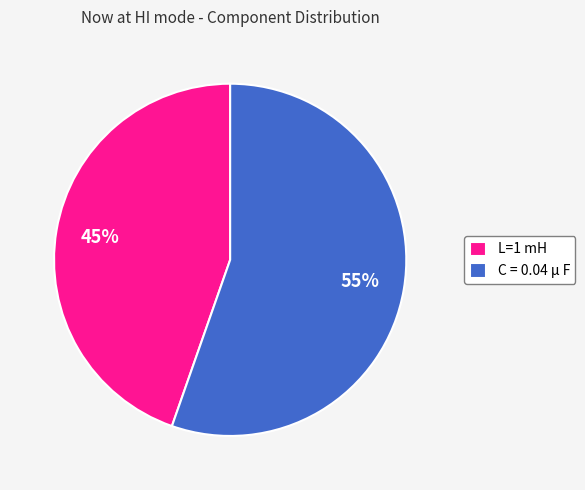

Is L=1 mH the majority of the pie?

No